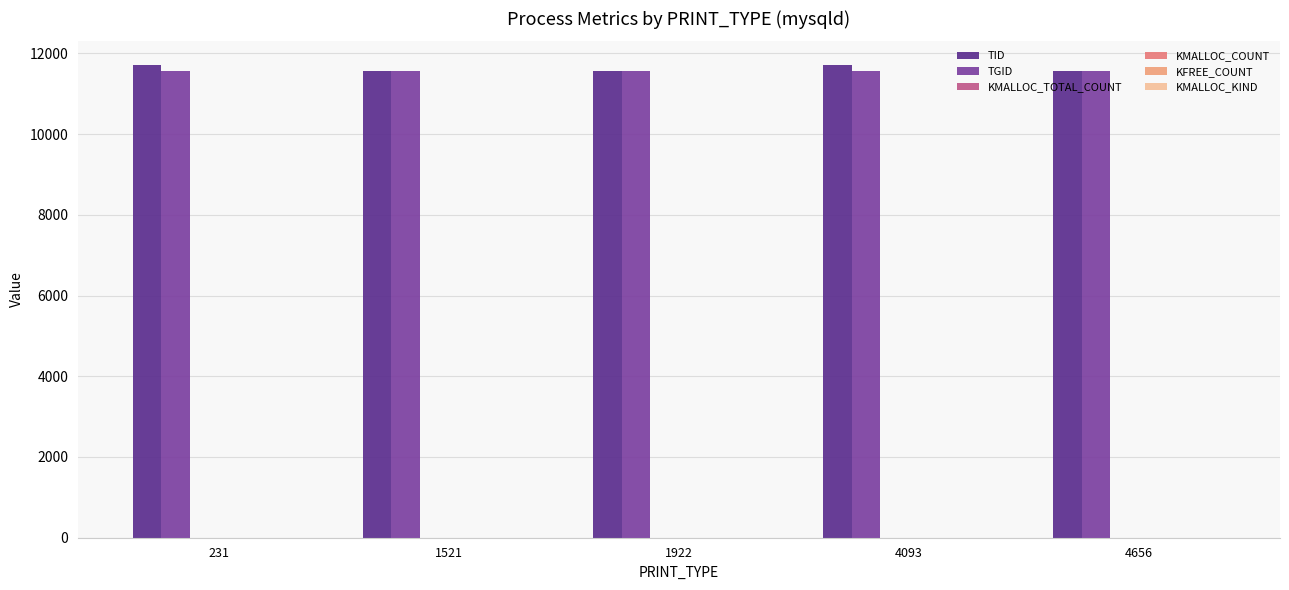

What is the total value across all series at 1922?

23135